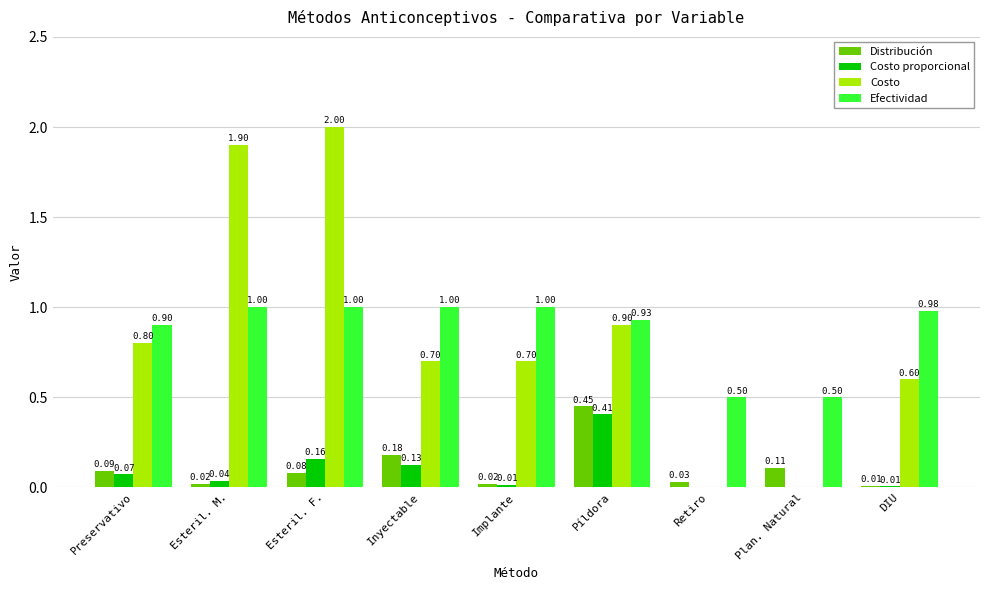

What is the sum of the Costo values at DIU and Implante?

1.3